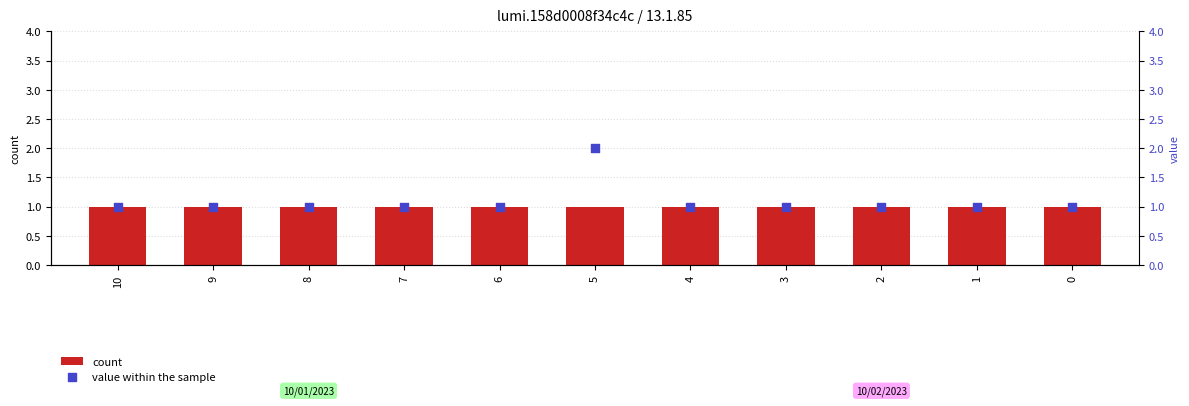

What are all the series names shown in the legend?

count, value within the sample